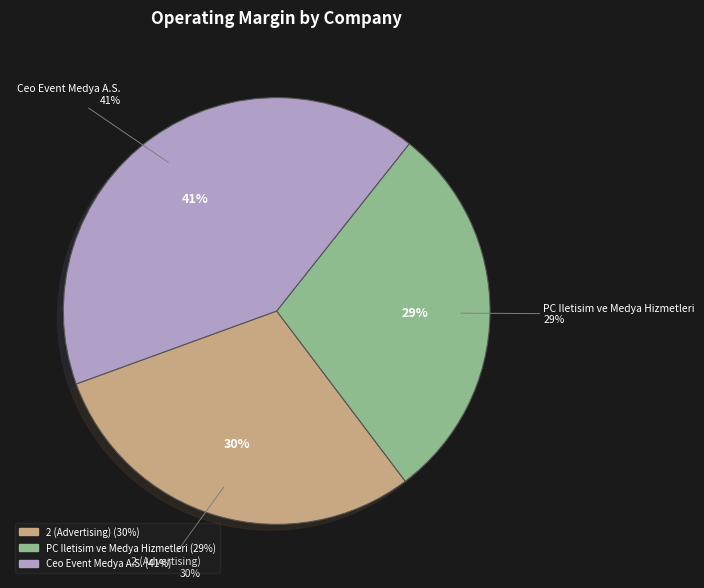

Rank the categories by value from highest to lowest.

Ceo Event Medya A.S., 2 (Advertising), PC Iletisim ve Medya Hizmetleri